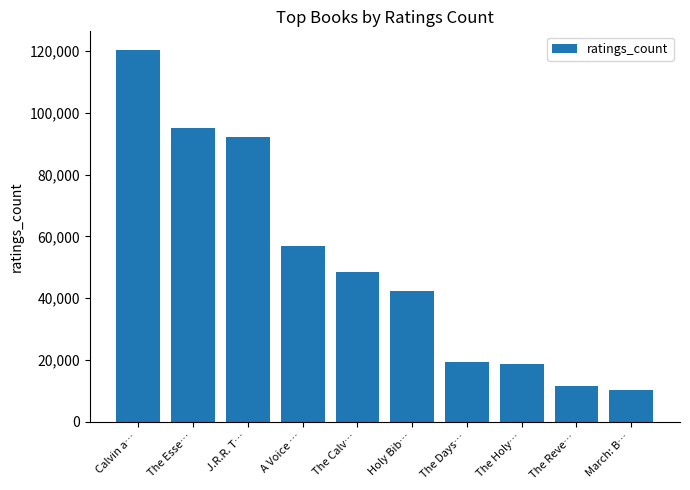

What is the difference between the maximum and minimum values?

109943